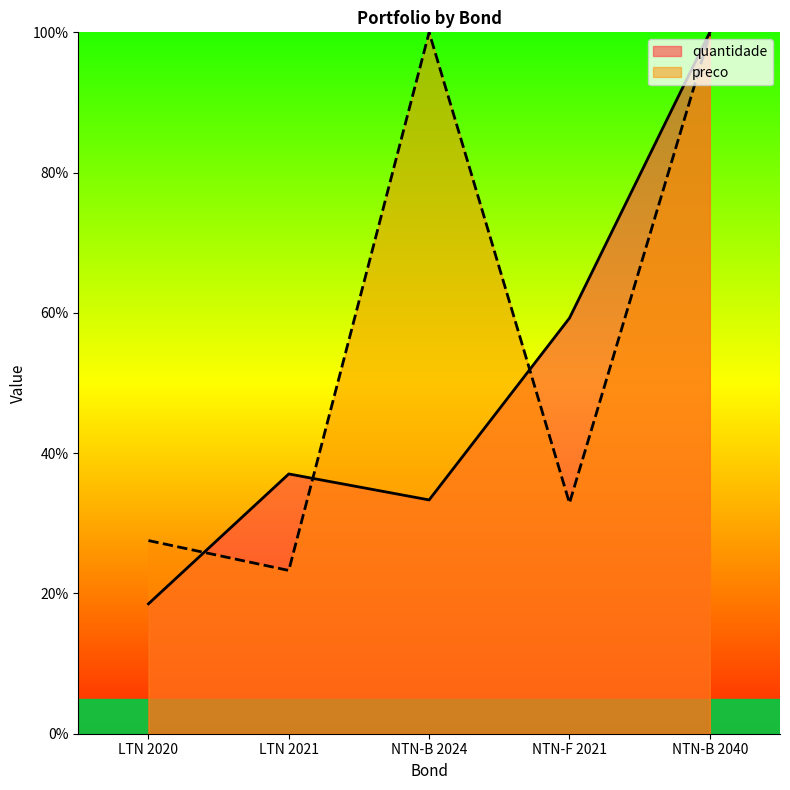

What position from the left is NTN-B 2040?

5